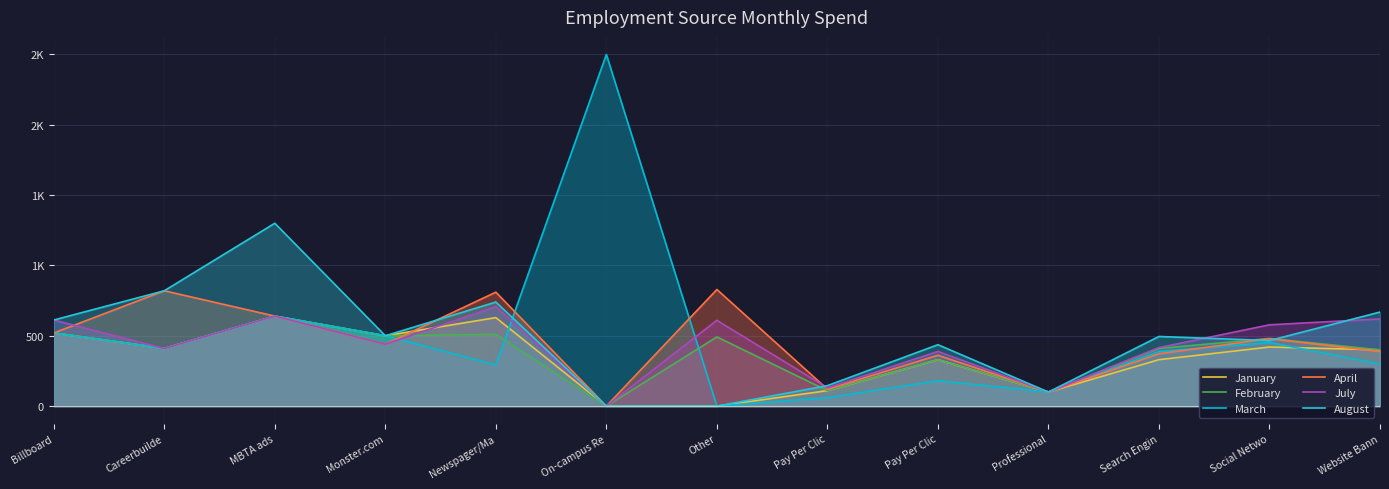

At which category does August reach its first local valley?

Monster.com